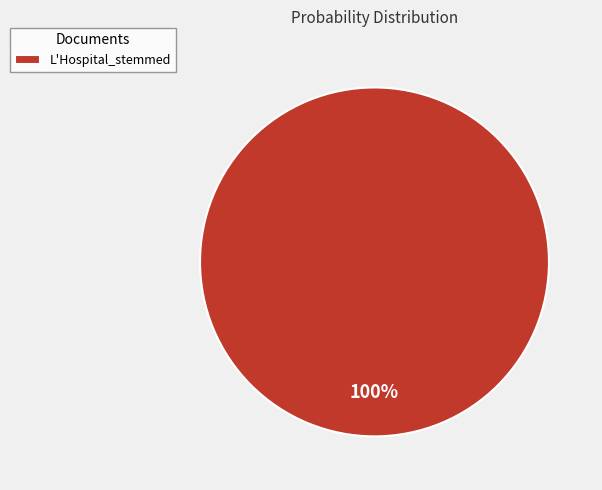

The L'Hospital_stemmed slice represents 100% of the pie. True or false?

True